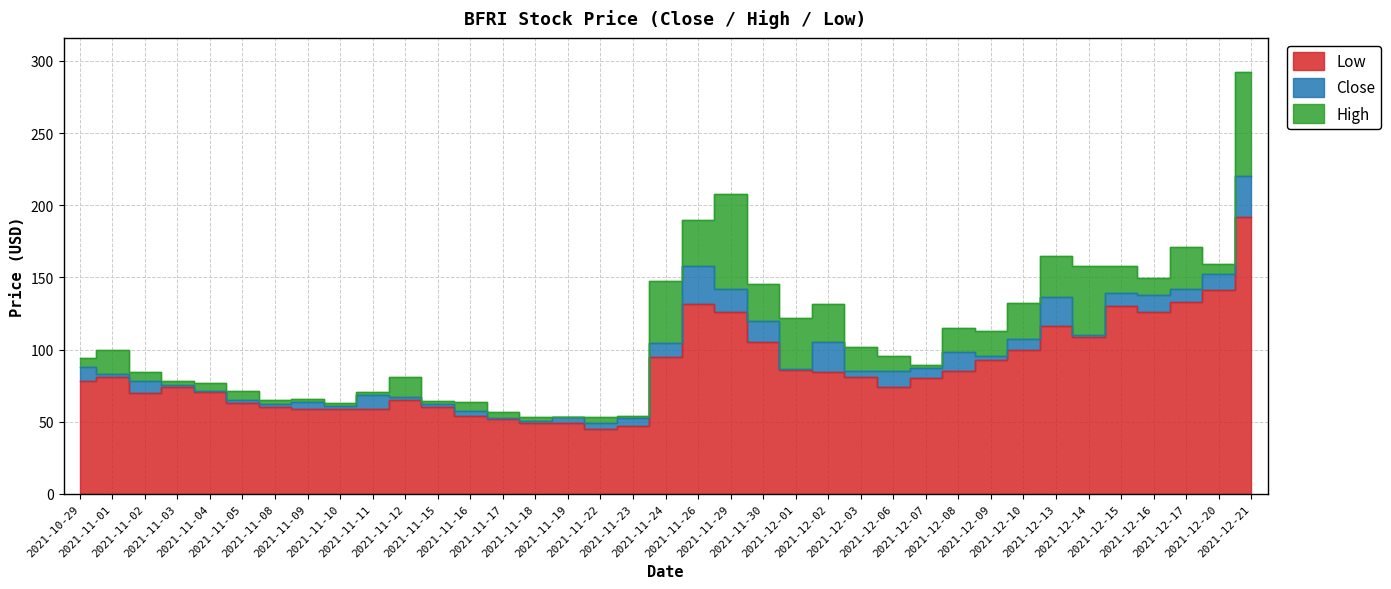

At which category does Low reach its first local valley?

2021-11-02